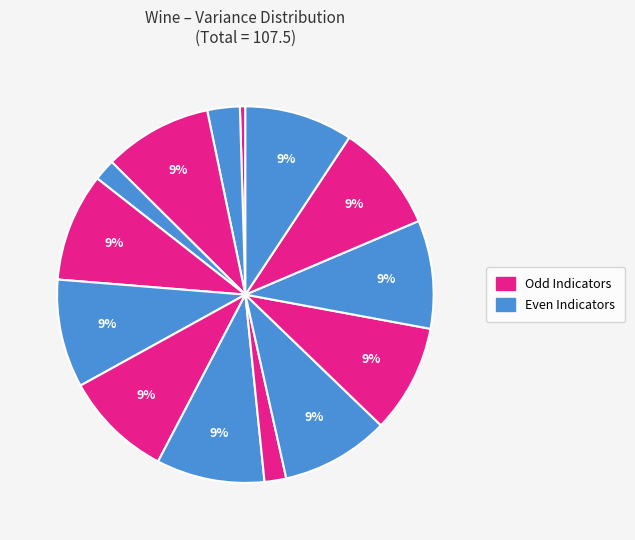

Is there a majority slice in this chart?

No